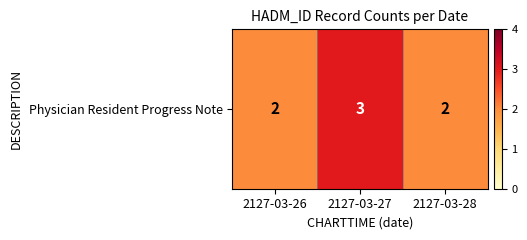

List the labels in order of value, smallest first.

2127-03-26, 2127-03-28, 2127-03-27